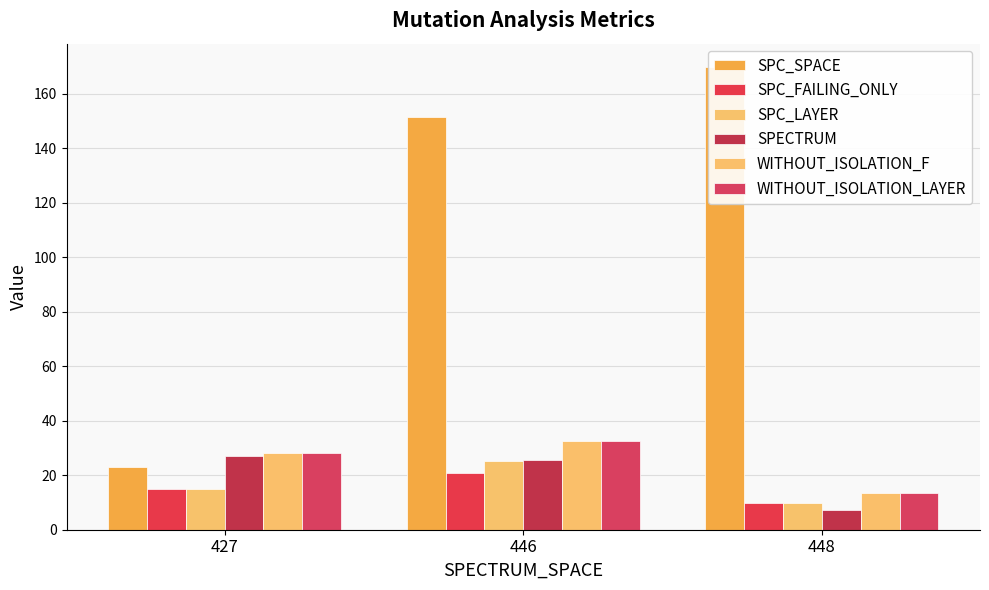

What is the difference between the highest and lowest values at 427?

13.0